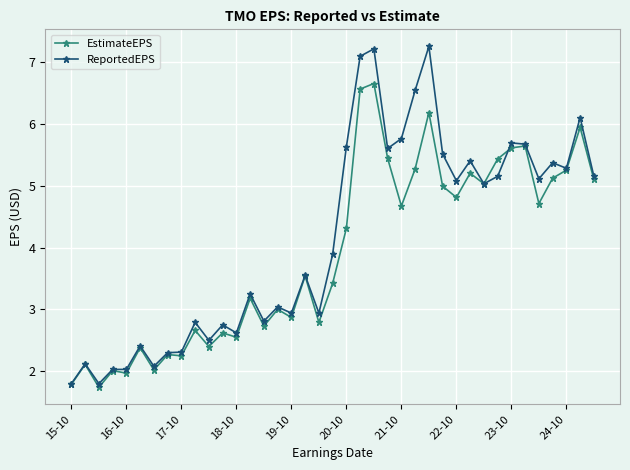

True or false: EstimateEPS has more than 2 points higher than both neighbors.

True